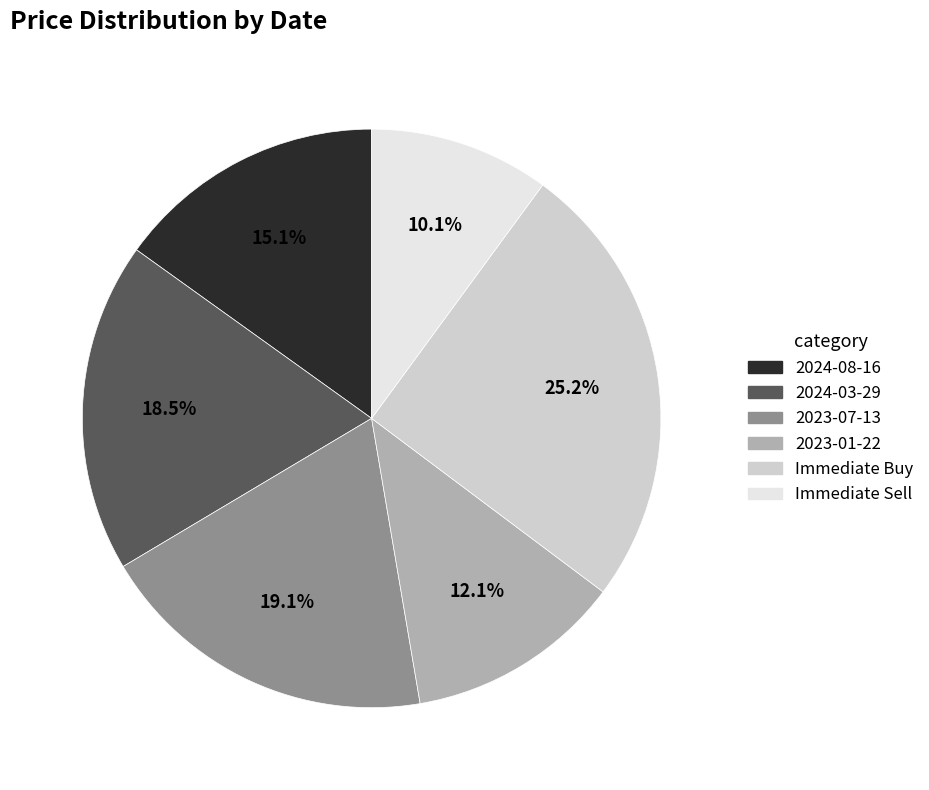

Rank the categories by value from lowest to highest.

Immediate Sell, 2023-01-22, 2024-08-16, 2024-03-29, 2023-07-13, Immediate Buy